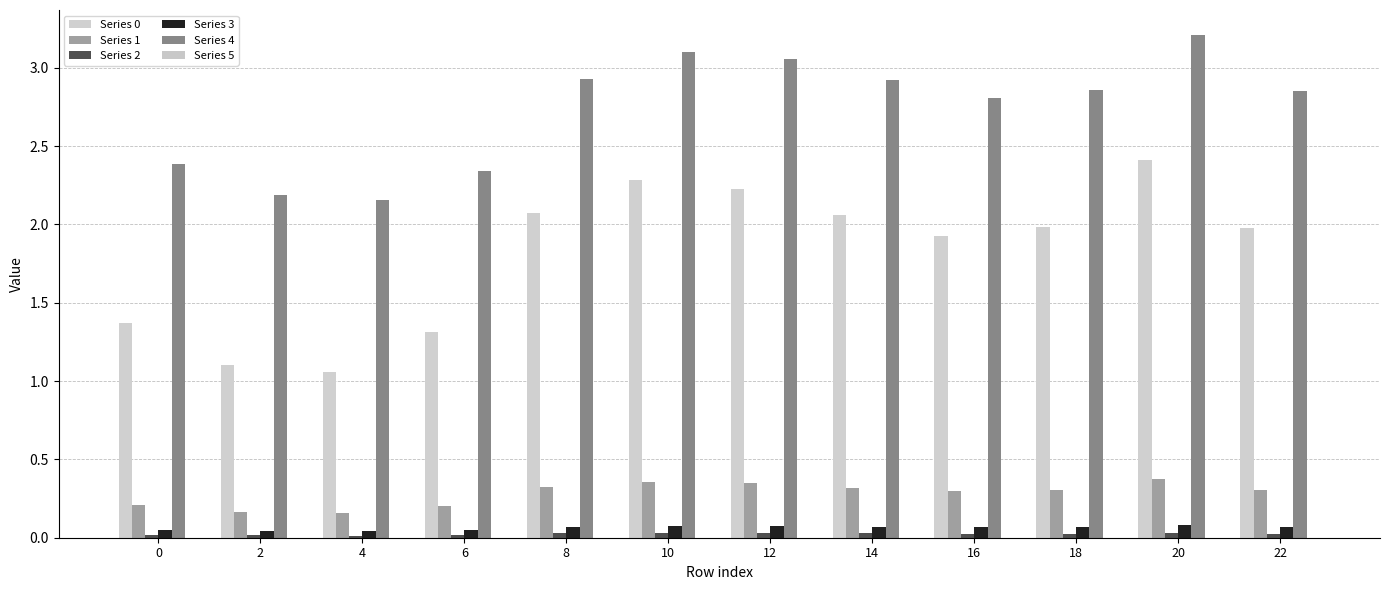

Where is Series 2 nearest to the value 0?

4